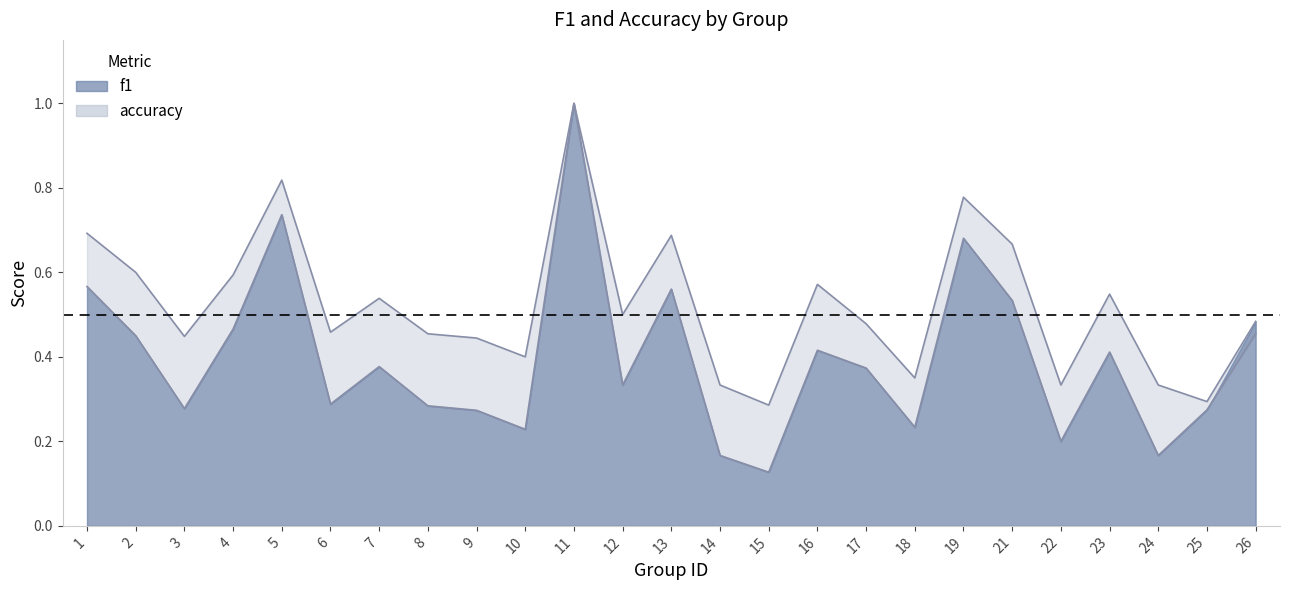

Reading right to left, transcribe all the data shown in this chart.

f1: 26=0.5	25=0.3	24=0.2	23=0.4	22=0.2	21=0.5	19=0.7	18=0.2	17=0.4	16=0.4	15=0.1	14=0.2	13=0.6	12=0.3	11=1.0	10=0.2	9=0.3	8=0.3	7=0.4	6=0.3	5=0.7	4=0.5	3=0.3	2=0.5	1=0.6
accuracy: 26=0.5	25=0.3	24=0.3	23=0.5	22=0.3	21=0.7	19=0.8	18=0.3	17=0.5	16=0.6	15=0.3	14=0.3	13=0.7	12=0.5	11=1.0	10=0.4	9=0.4	8=0.5	7=0.5	6=0.5	5=0.8	4=0.6	3=0.4	2=0.6	1=0.7